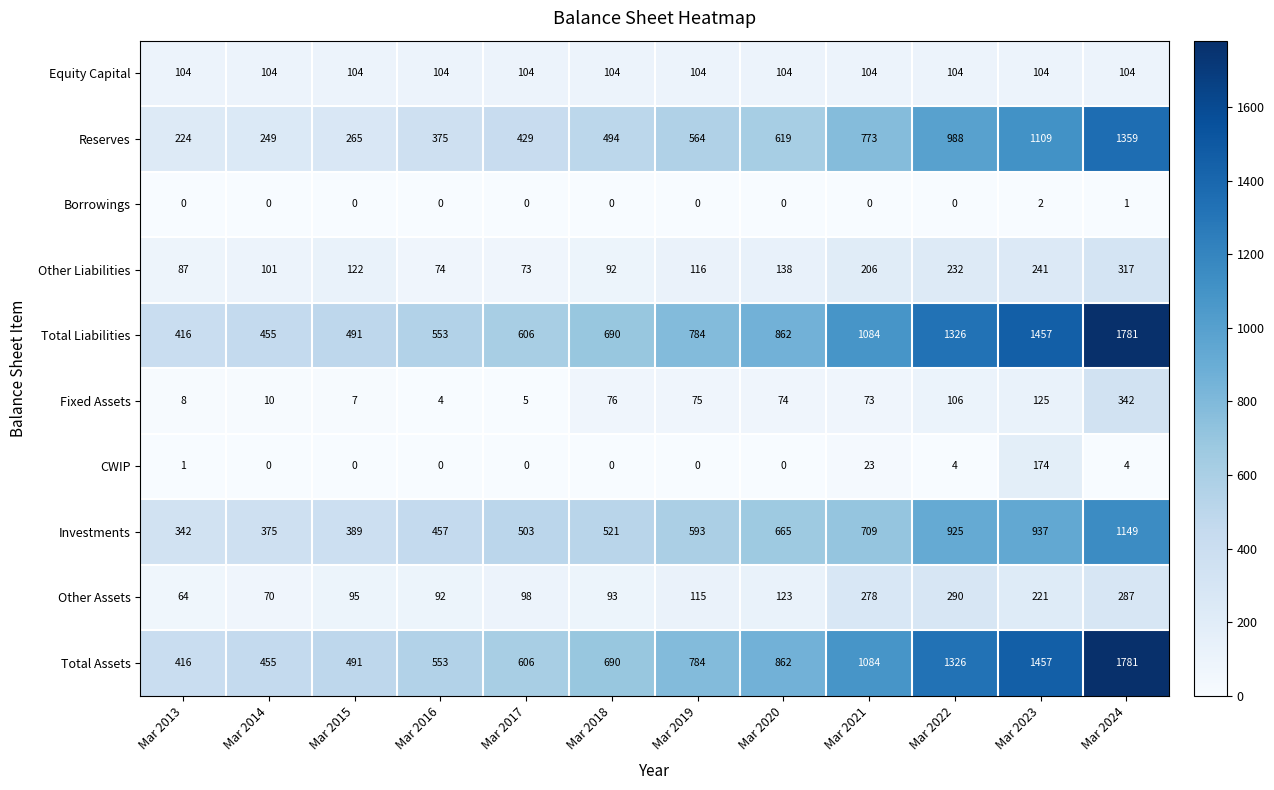

Where is Fixed Assets nearest to the value 173?

Mar 2023